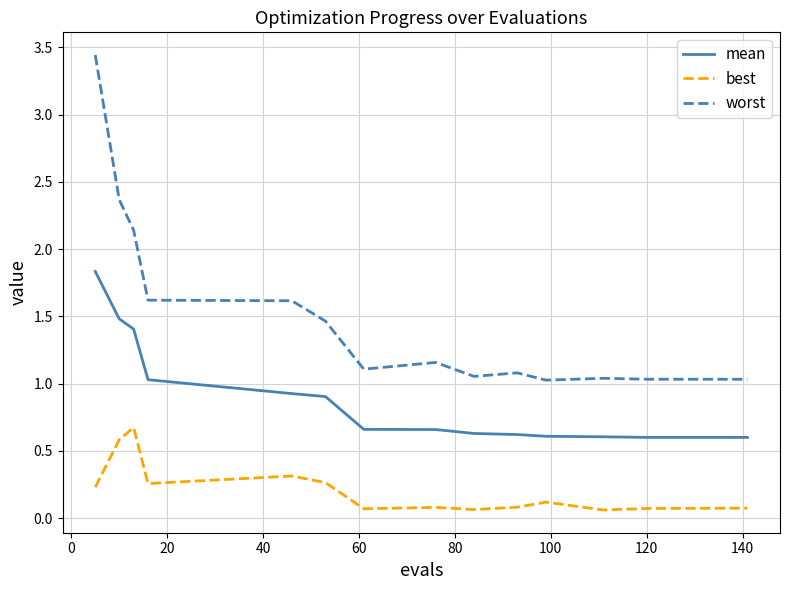

Which series has the largest total across all categories?

worst